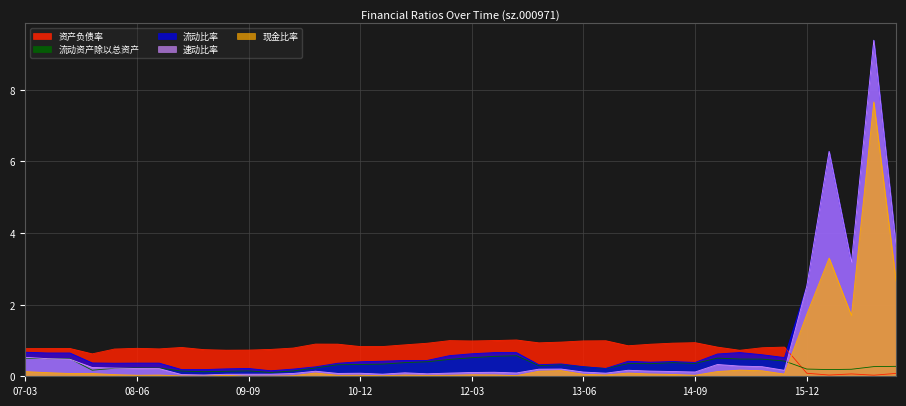

The value of 流动比率 at 2016-12-31 is 5.2. True or false?

False